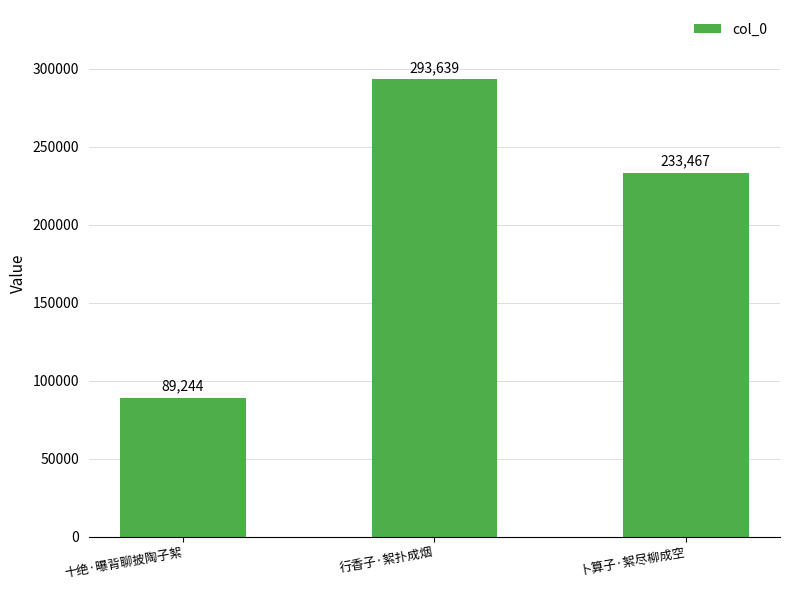

What is the maximum value shown in the chart?

293639